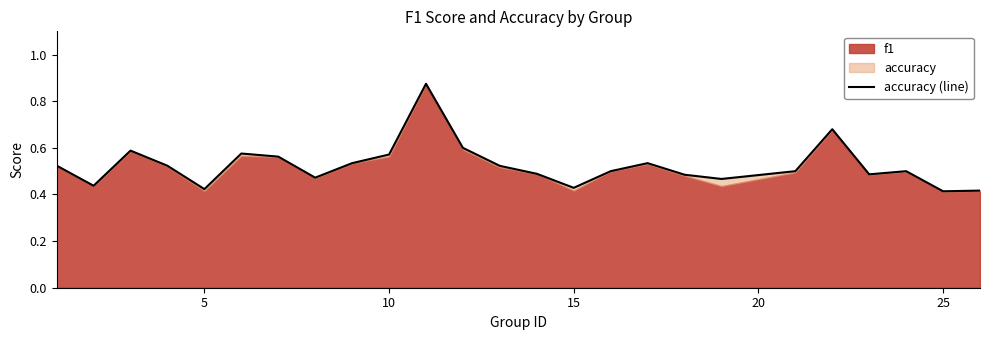

What is the minimum value shown in the chart?

0.4